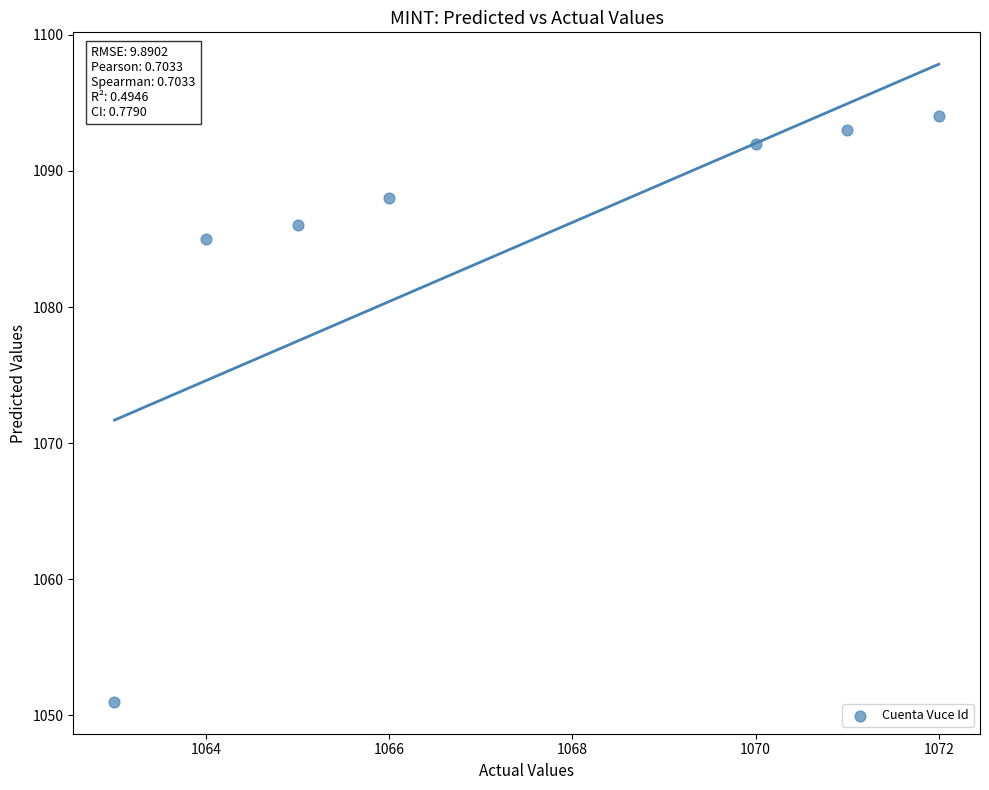

What Y value in the scatter plot is closest to 1072?

1085